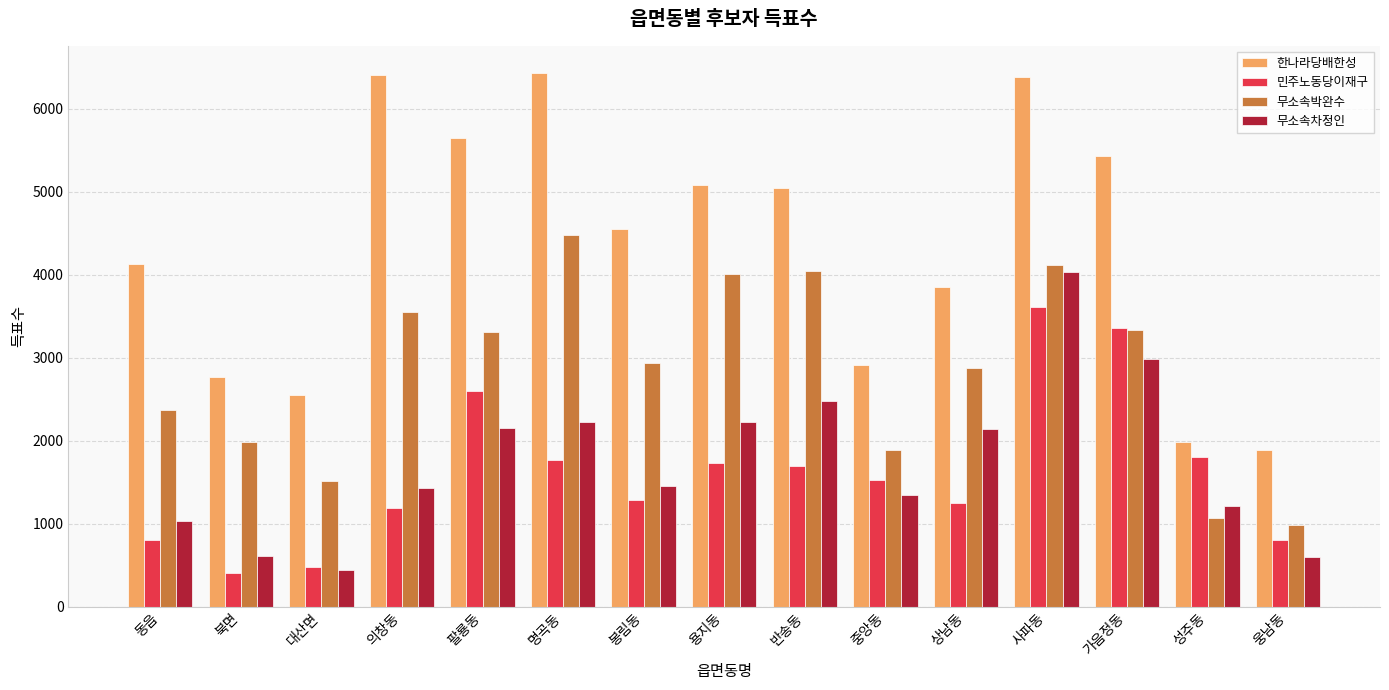

At which label is 무소속박완수 closest to 2730?

상남동